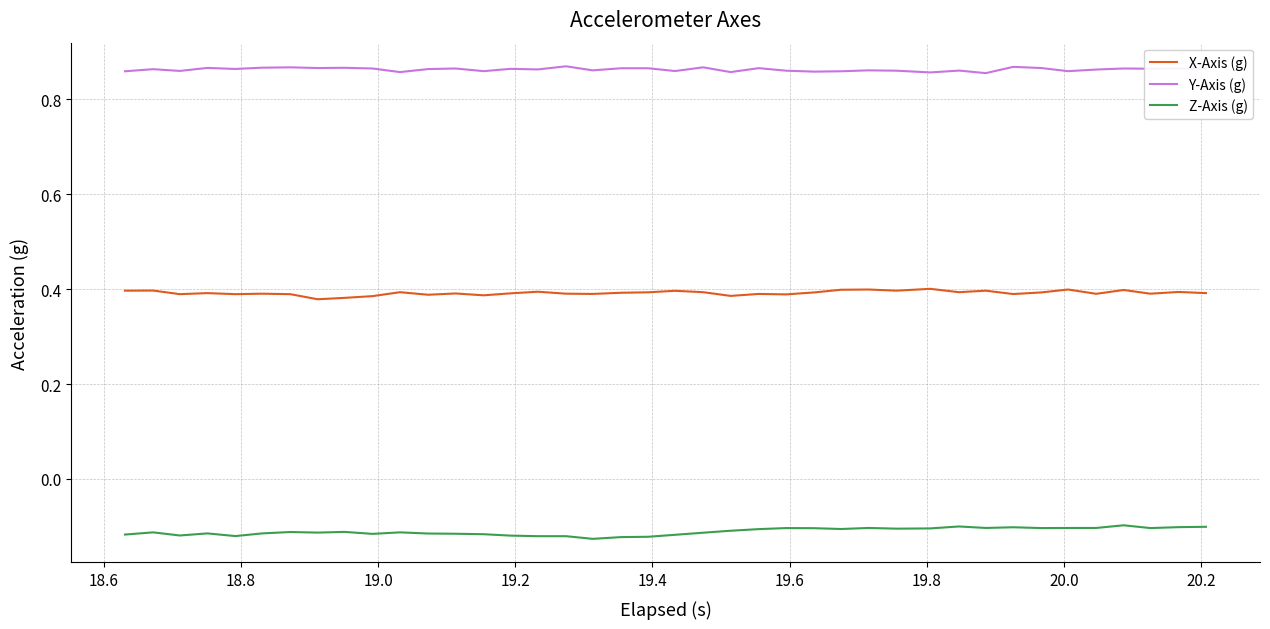

List the series in order of their overall mean, highest first.

Y-Axis (g), X-Axis (g), Z-Axis (g)